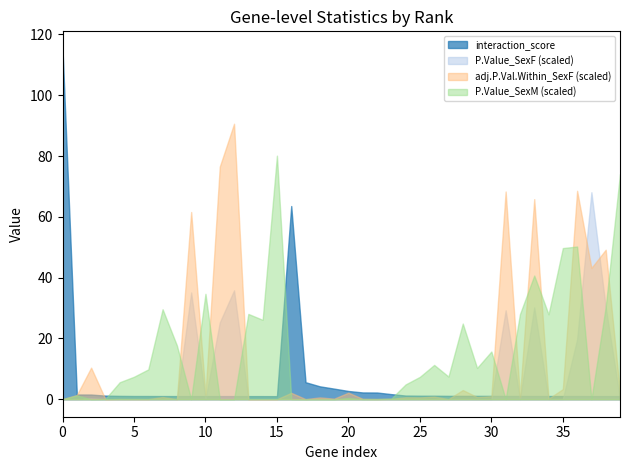

Which series has the widest spread of values?

interaction_score